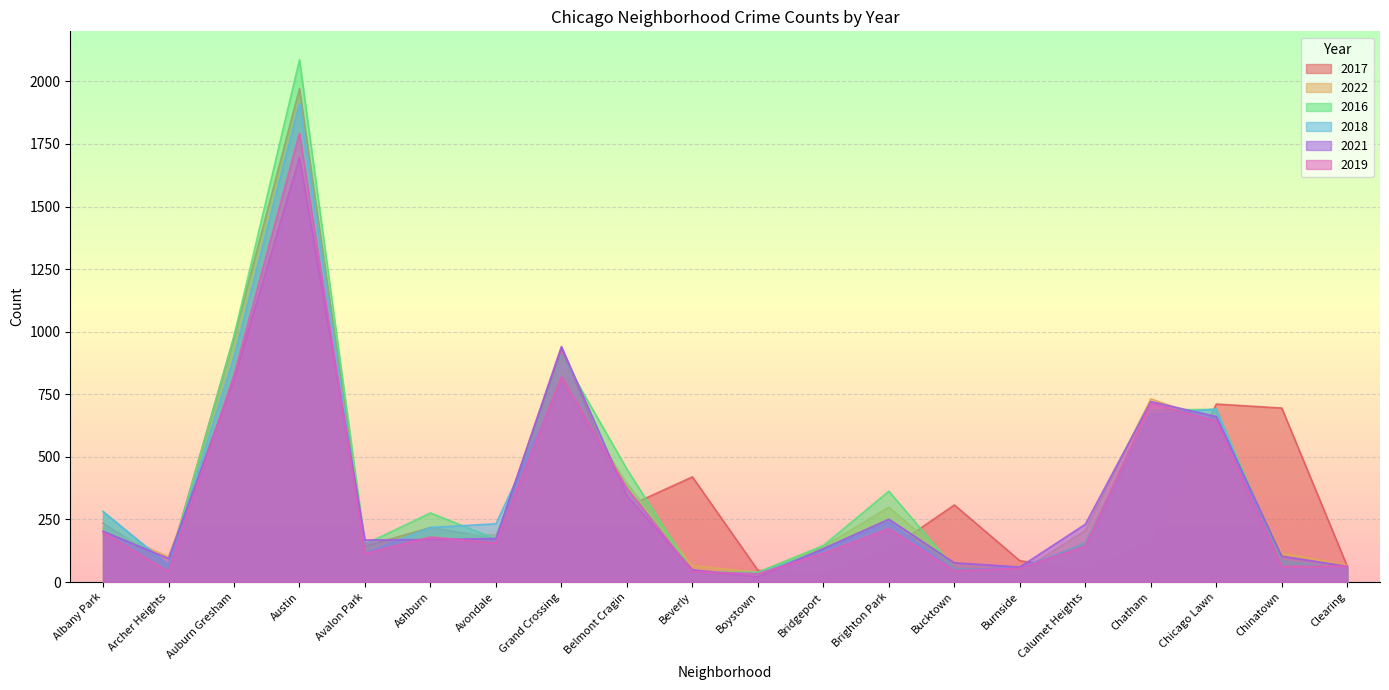

What is the spread (max minus min) of values at Avondale?

77